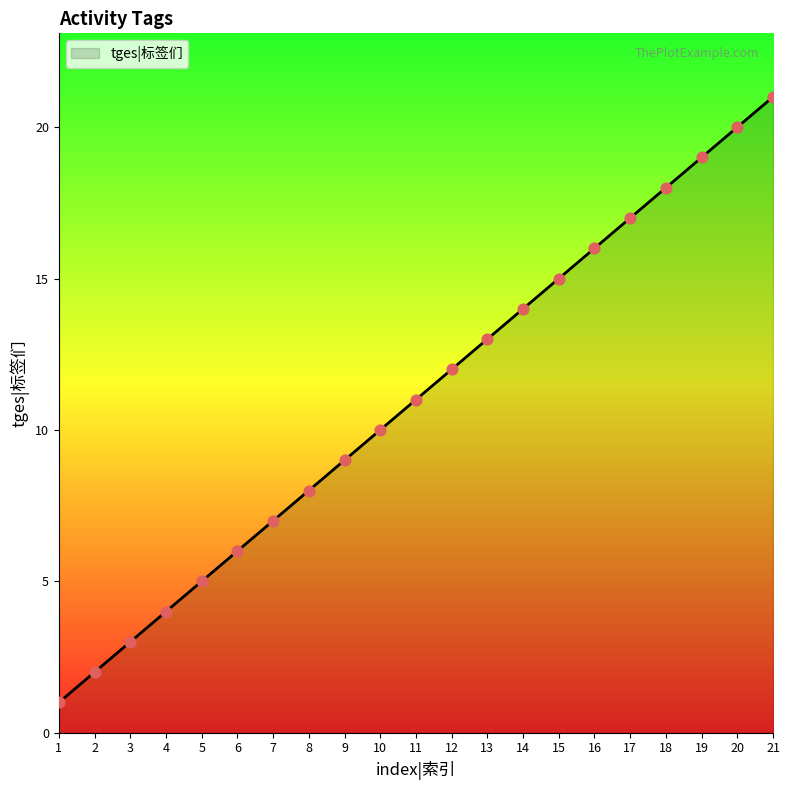

What is the change in value from 14 to 17?

+3